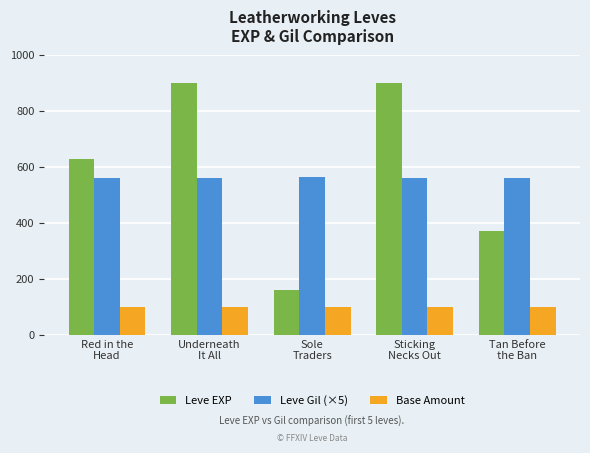

What is the greatest value displayed?

900